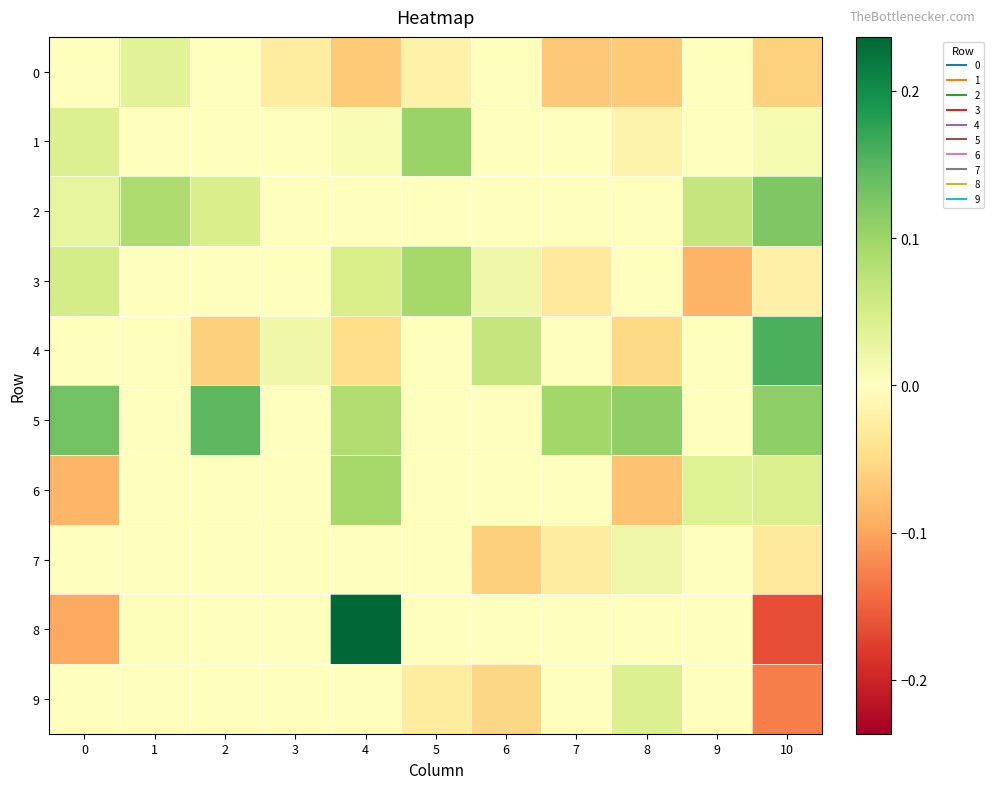

At 8, list the series in order from smallest to largest.

6, 0, 4, 1, 2, 3, 8, 7, 9, 5